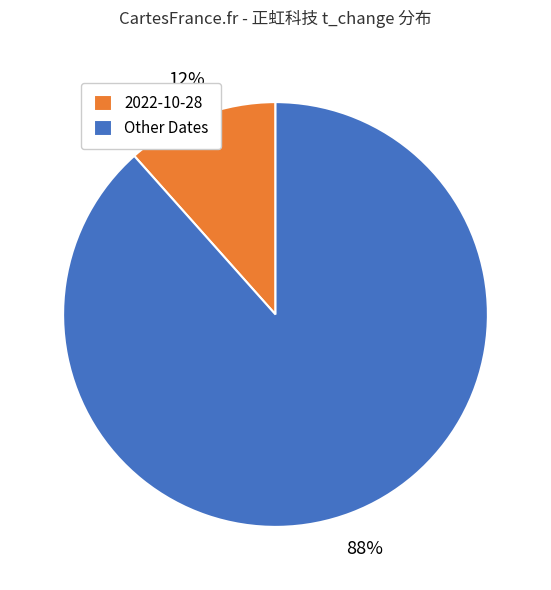

How many segments does this pie chart have?

2